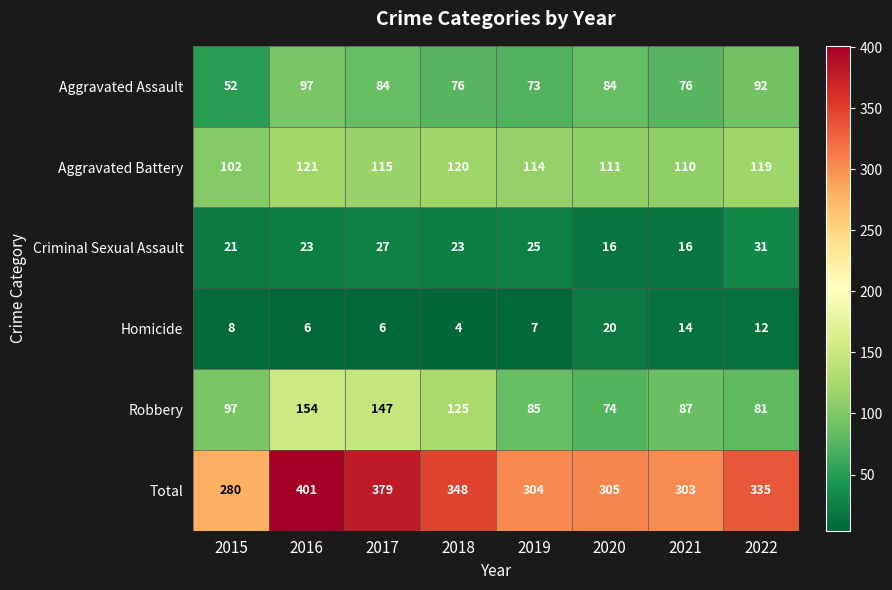

At which category is the sum across all series the highest?

2016